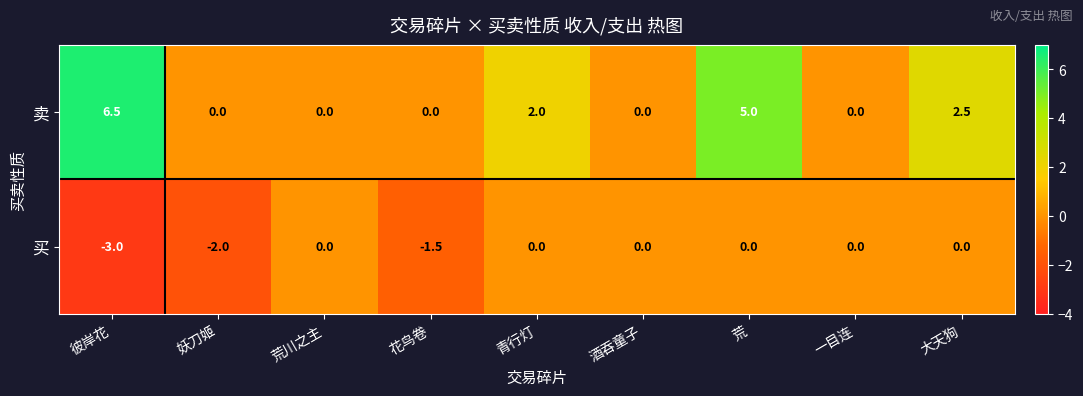

Which series has the largest total across all categories?

卖